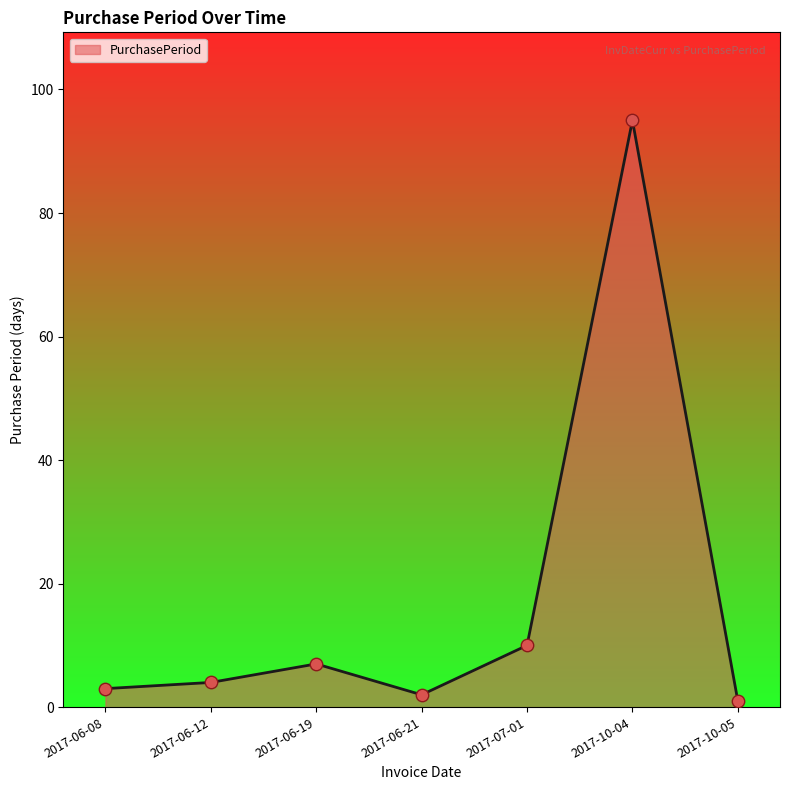

Approximately how many times larger is the value at 2017-10-04 compared to 2017-06-19?

13.6